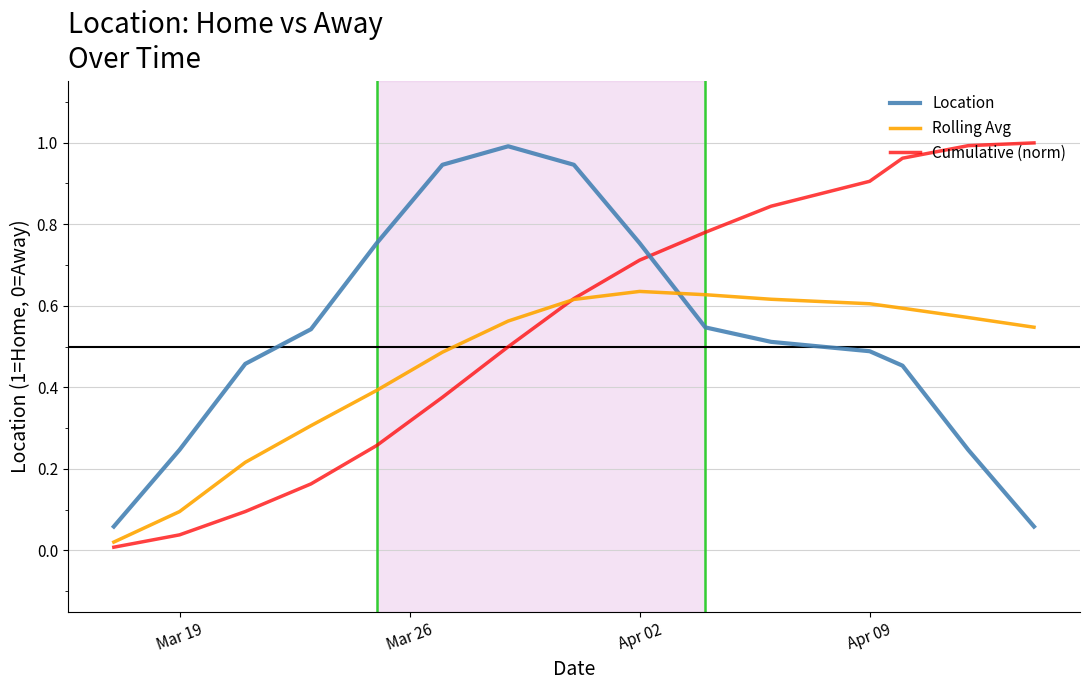

How many times do Rolling Avg and Location cross each other?

1